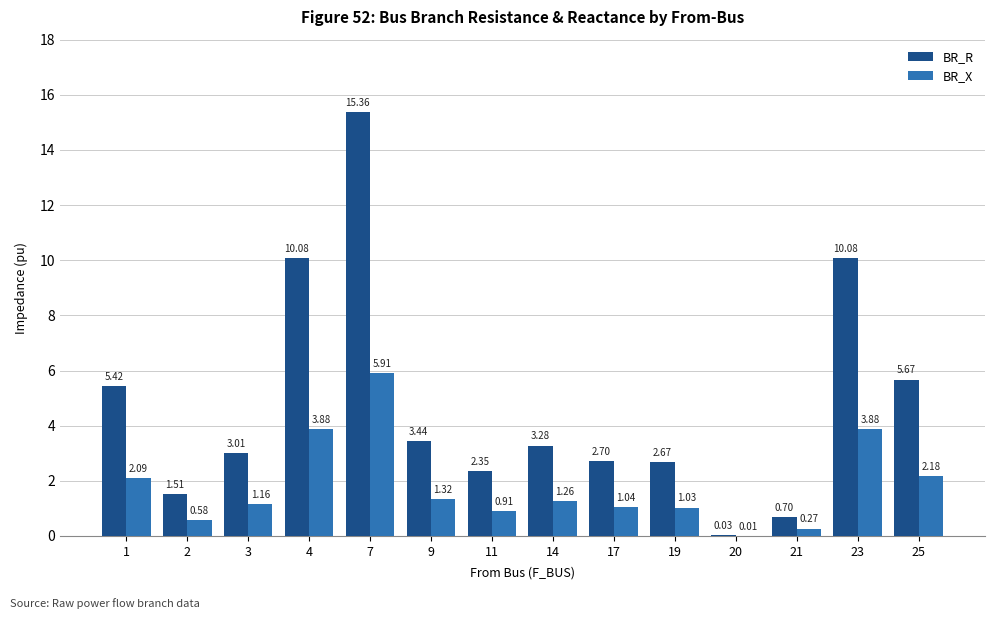

What is the spread (max minus min) of values at 4?

6.2